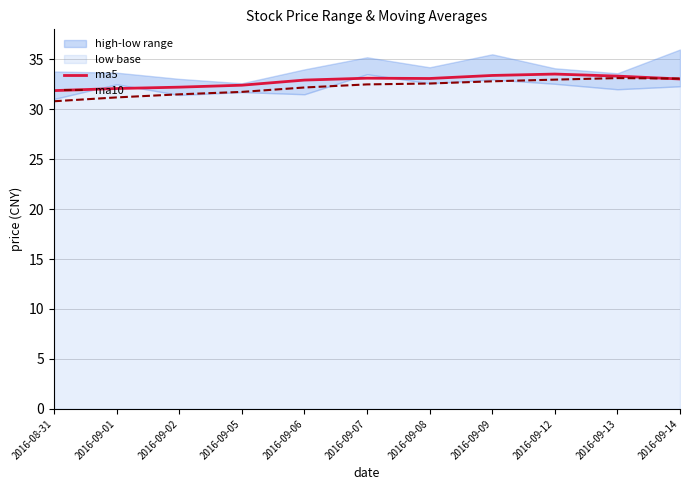

Rank the categories by ma5 value from lowest to highest.

2016-08-31, 2016-09-01, 2016-09-02, 2016-09-05, 2016-09-06, 2016-09-14, 2016-09-08, 2016-09-07, 2016-09-13, 2016-09-09, 2016-09-12